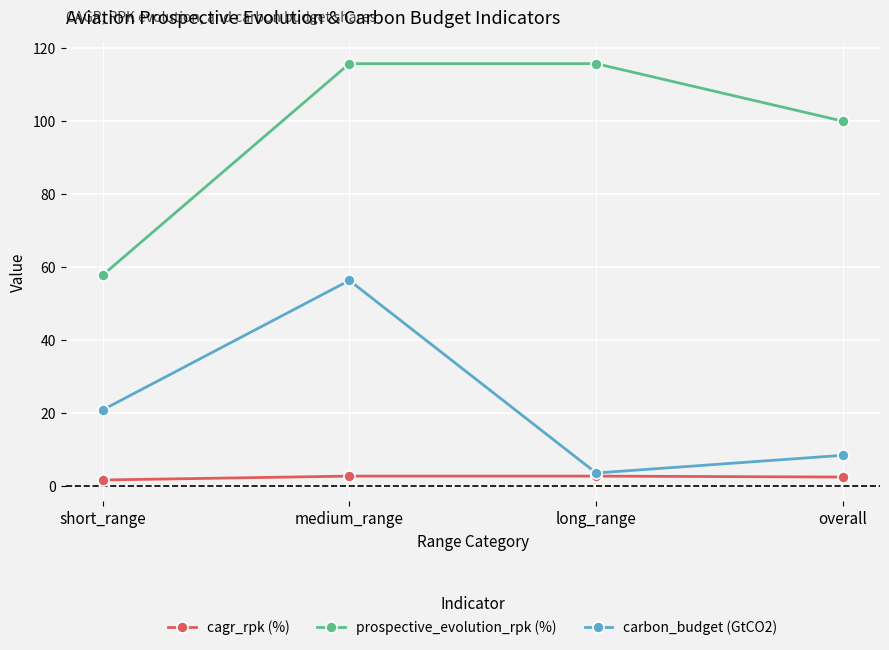

Rank the series by their maximum value, from lowest to highest.

cagr_rpk (%), carbon_budget (GtCO2), prospective_evolution_rpk (%)